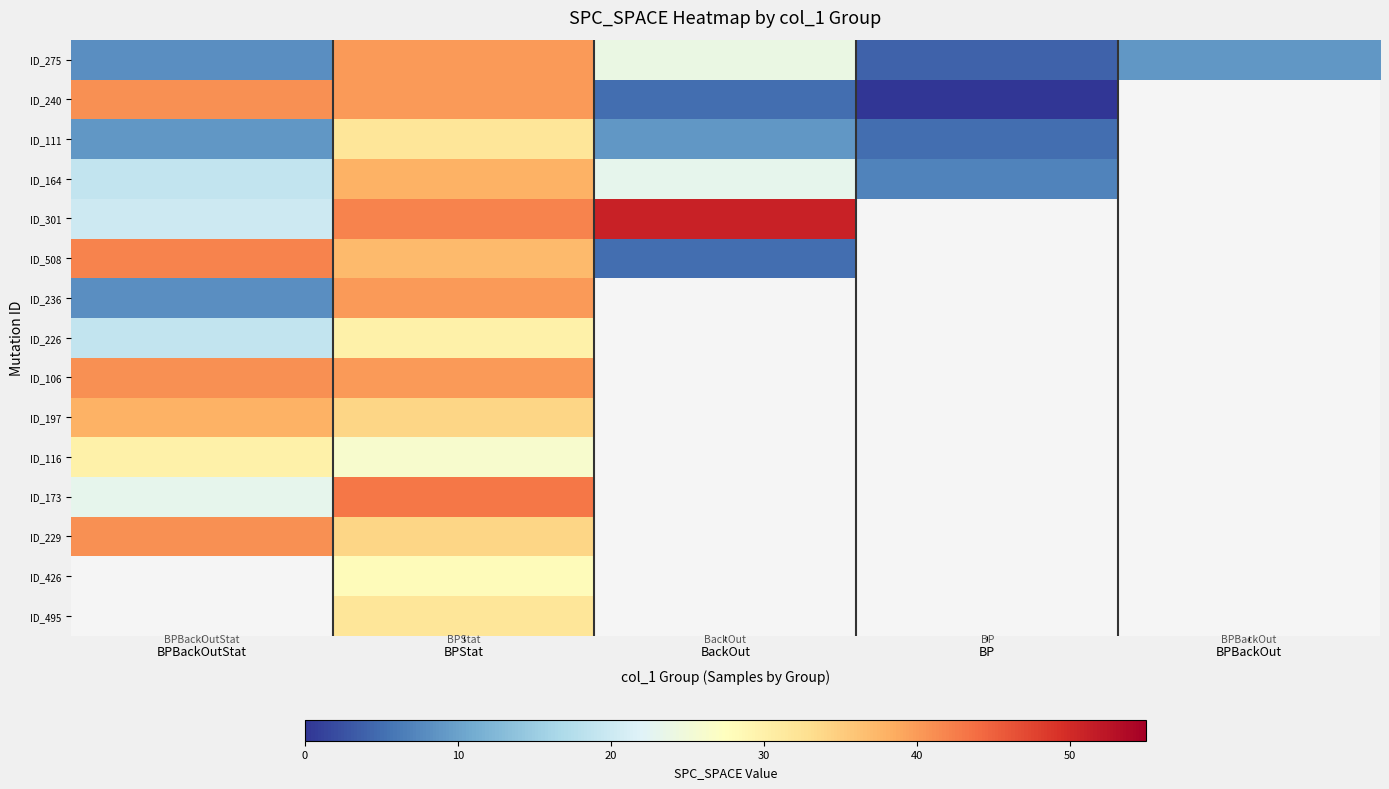

At how many categories does at least one series exceed 48?

1